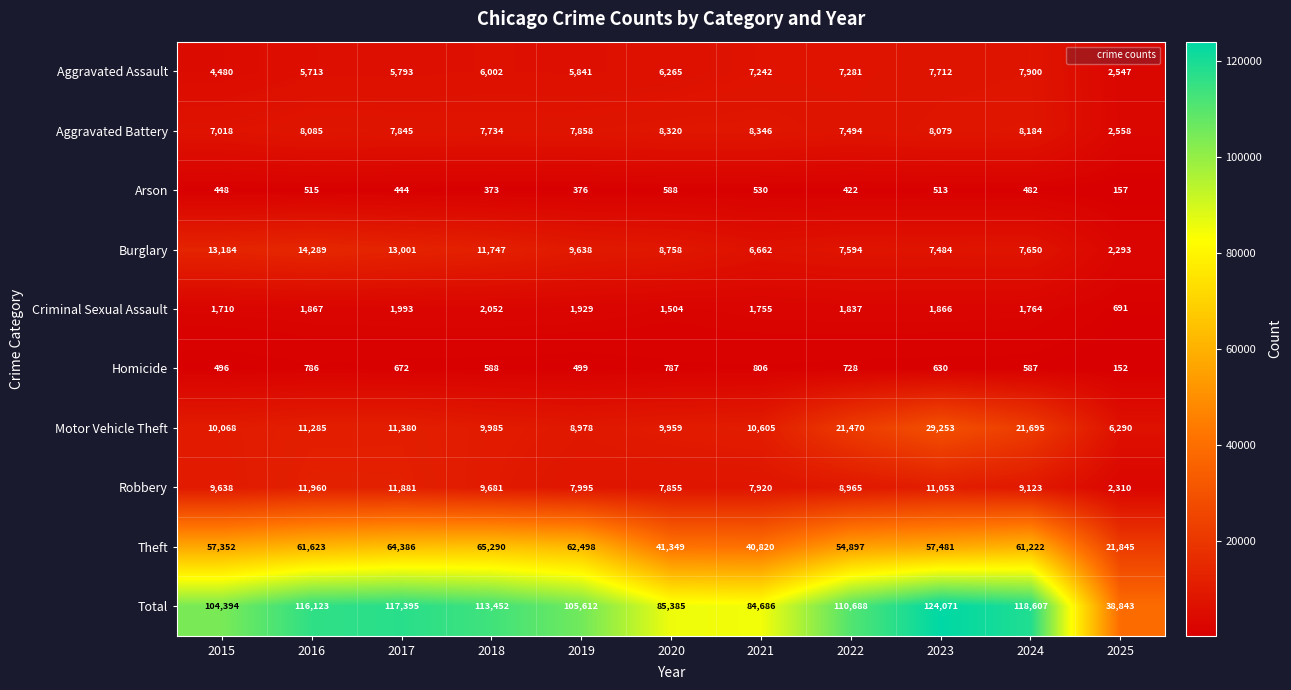

At which category does the chart reach its minimum across all series?

2025